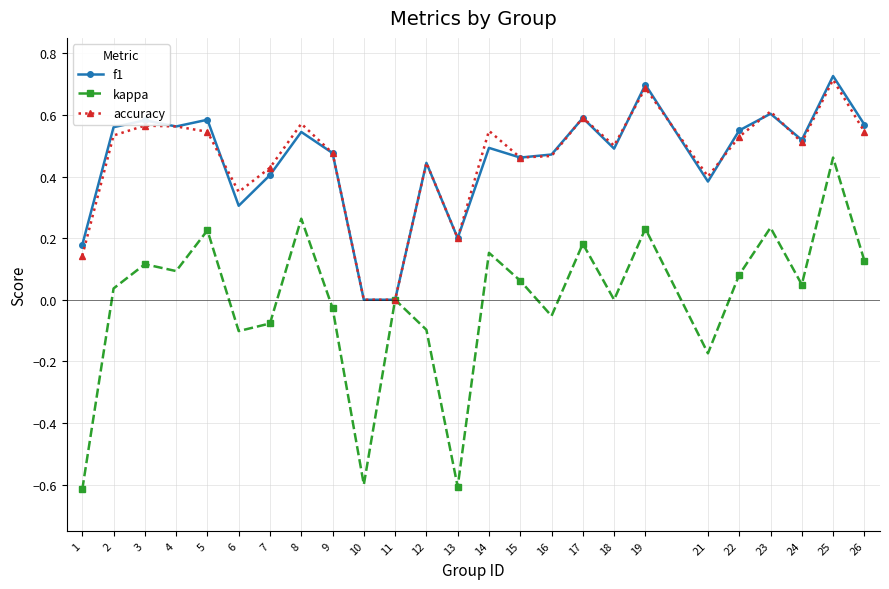

Which series changed the most between 15 and 21?

kappa